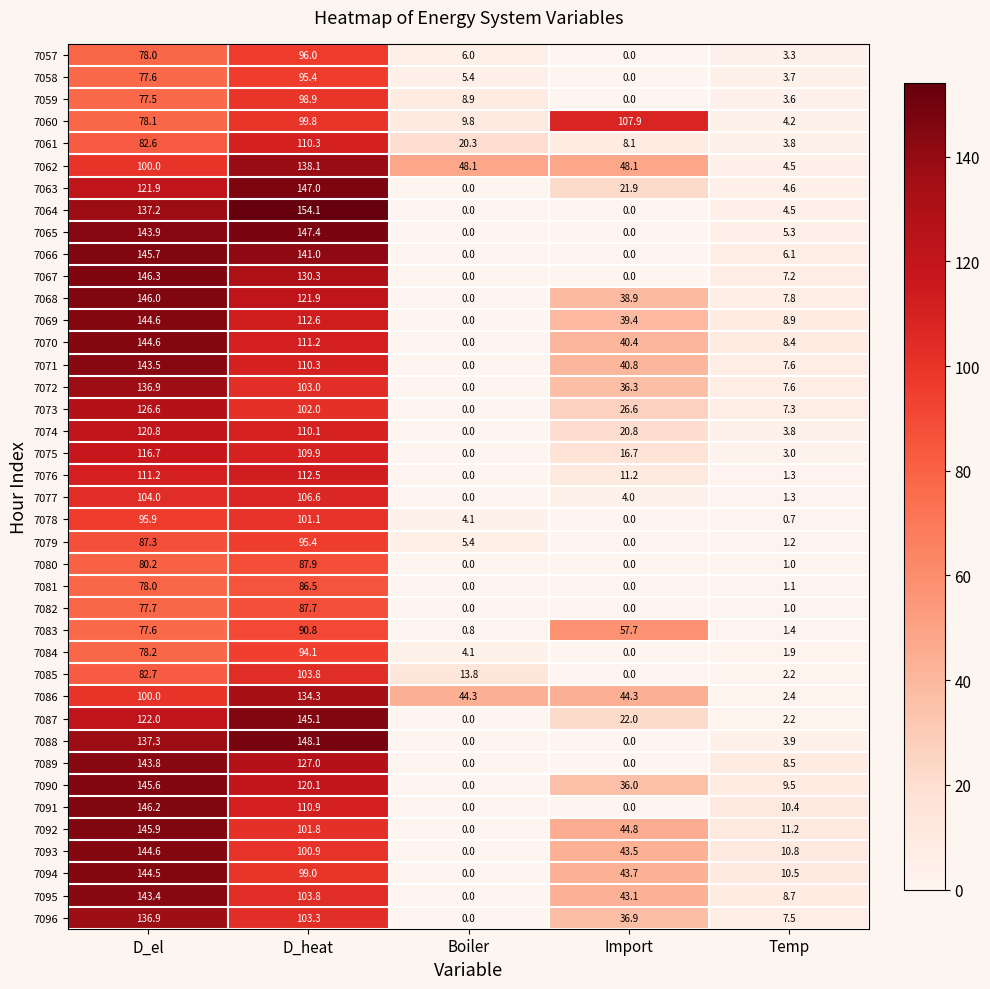

The value of 7091 at Import is -63.1. True or false?

False